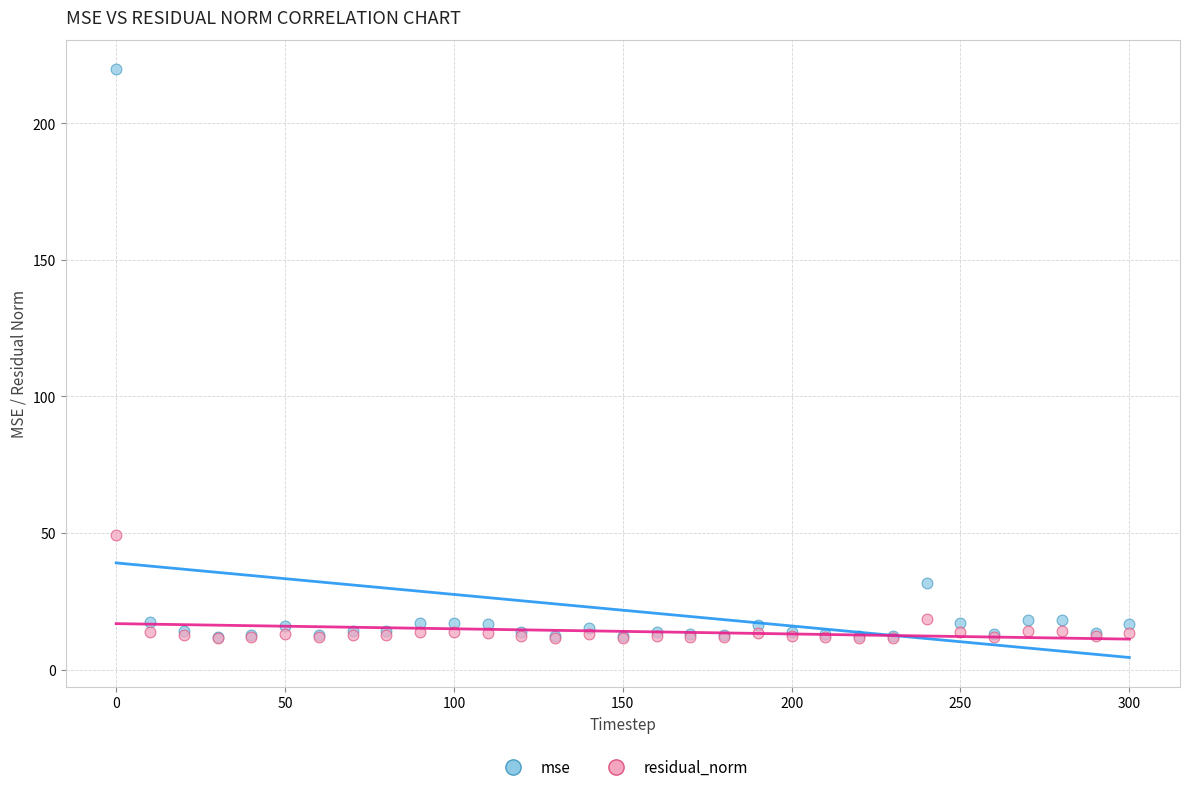

In the mse series, what Y value is closest to 115?

31.8